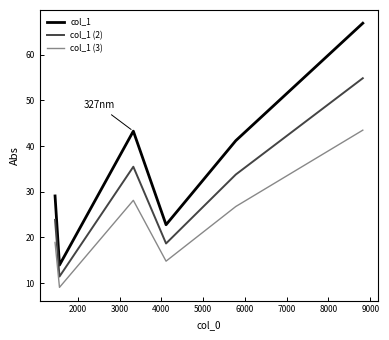

What is the greatest value displayed?

66.9